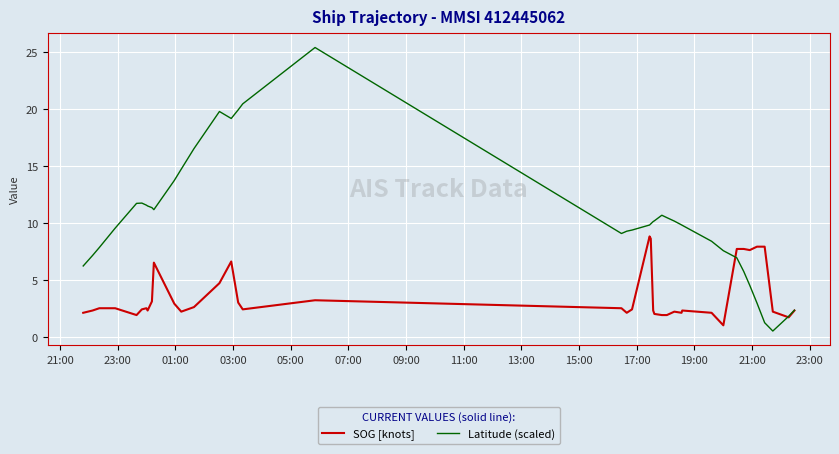

Which series has the widest spread of values?

Latitude (scaled)